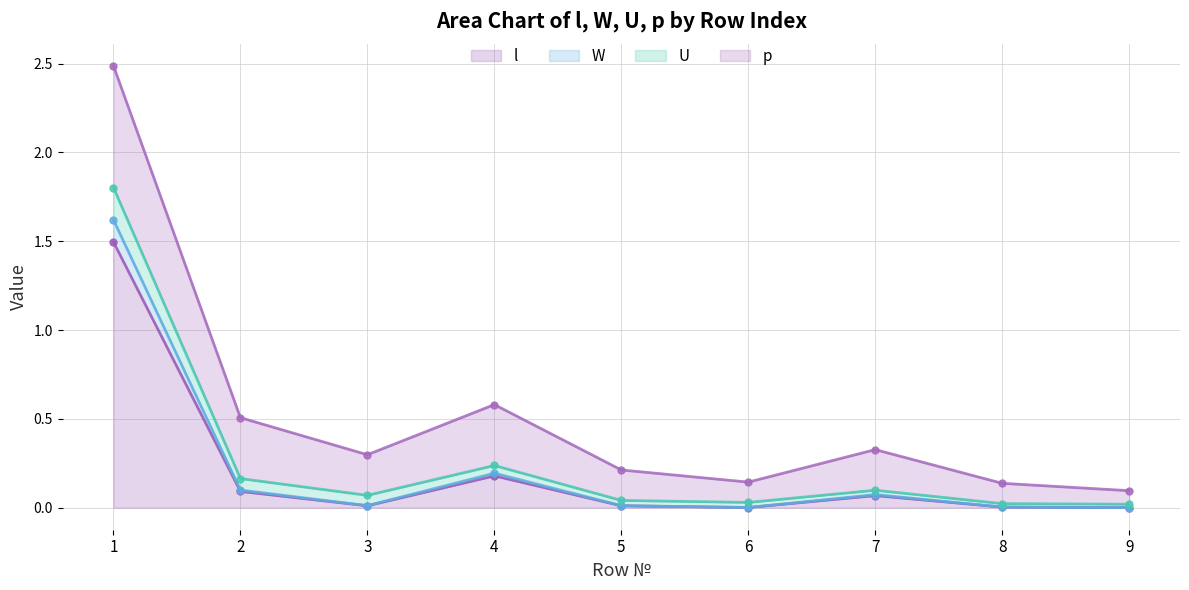

What is the difference between the maximum and minimum values in the W series?

1.6